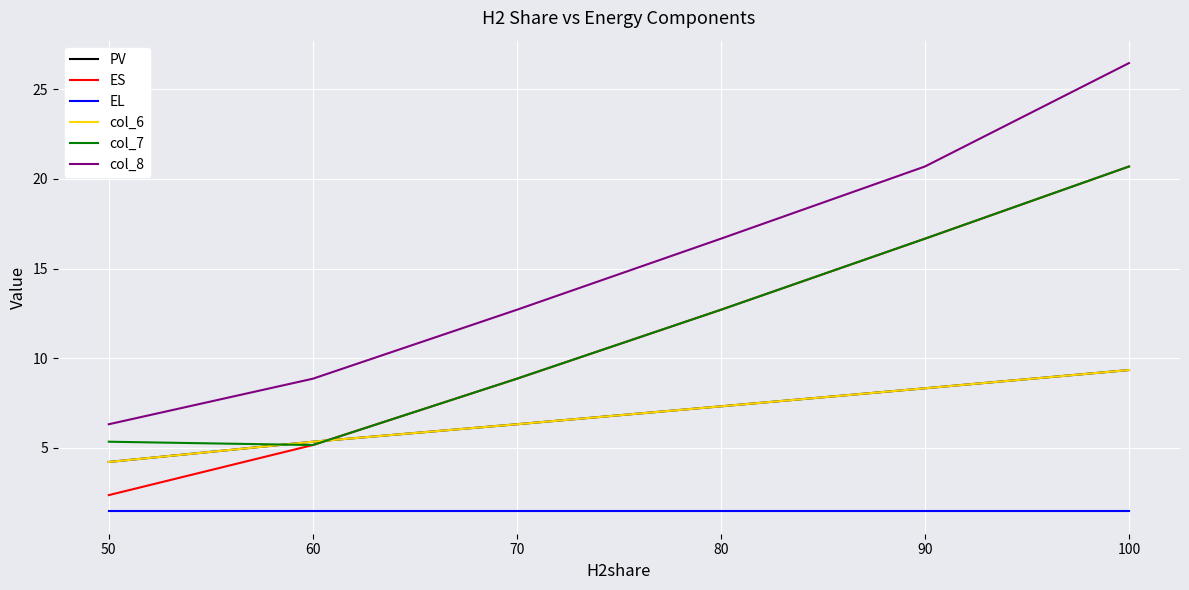

Reading left to right, what are all the values shown in this chart?

PV: 4.2	5.3	6.3	7.3	8.3	9.3
ES: 2.4	5.2	8.9	12.7	16.7	20.7
EL: 1.5	1.5	1.5	1.5	1.5	1.5
col_6: 4.2	5.3	6.3	7.3	8.3	9.3
col_7: 5.3	5.2	8.9	12.7	16.7	20.7
col_8: 6.3	8.9	12.7	16.7	20.7	26.5